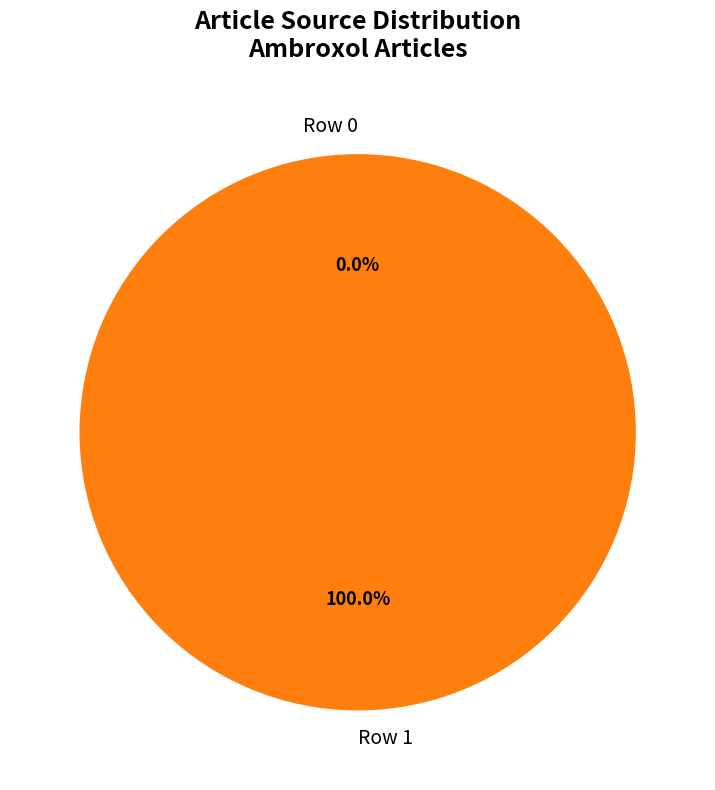

Is there a majority slice in this chart?

Yes